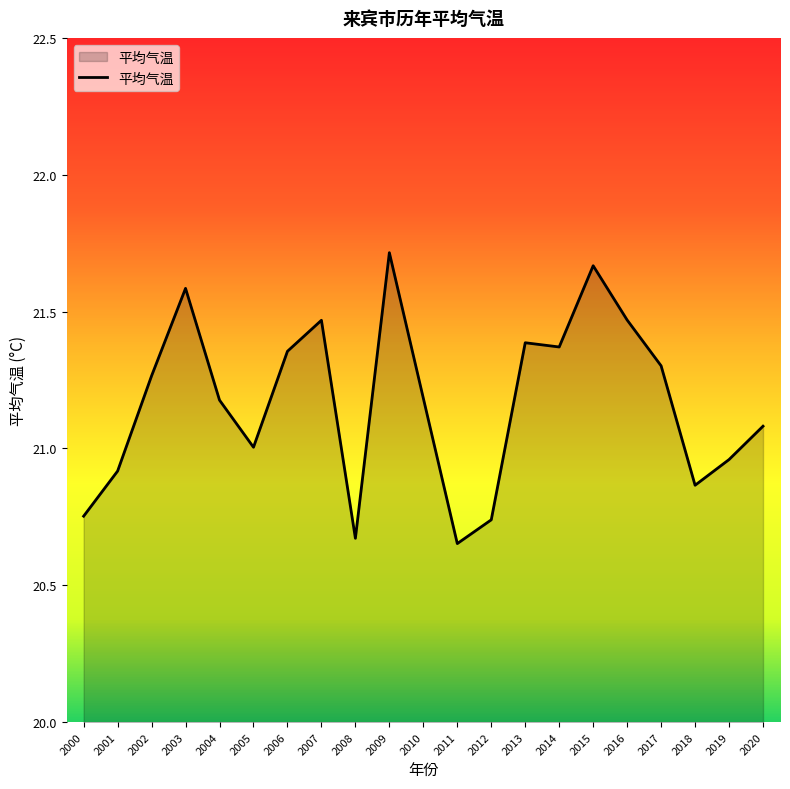

Where is the first local maximum?

2003